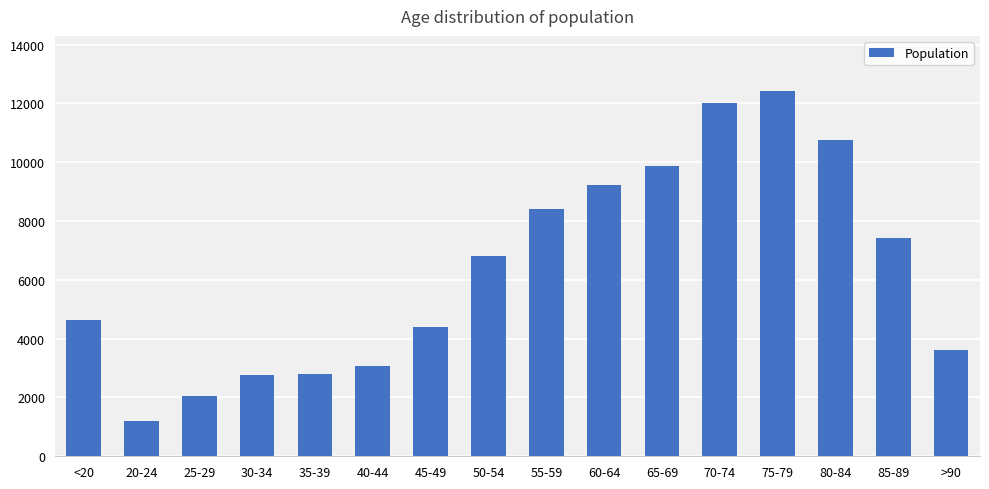

Which category has the highest value across all series?

75-79